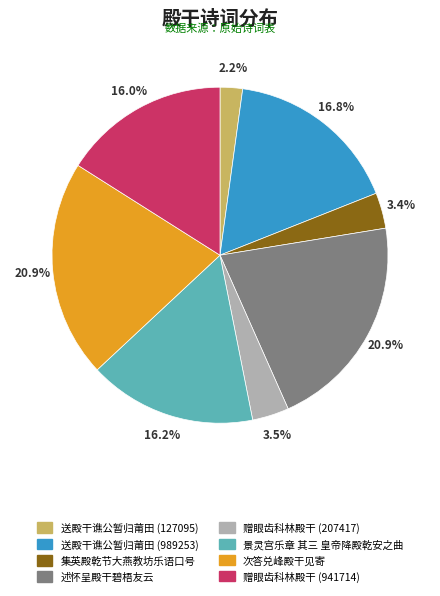

How many segments does this pie chart have?

8